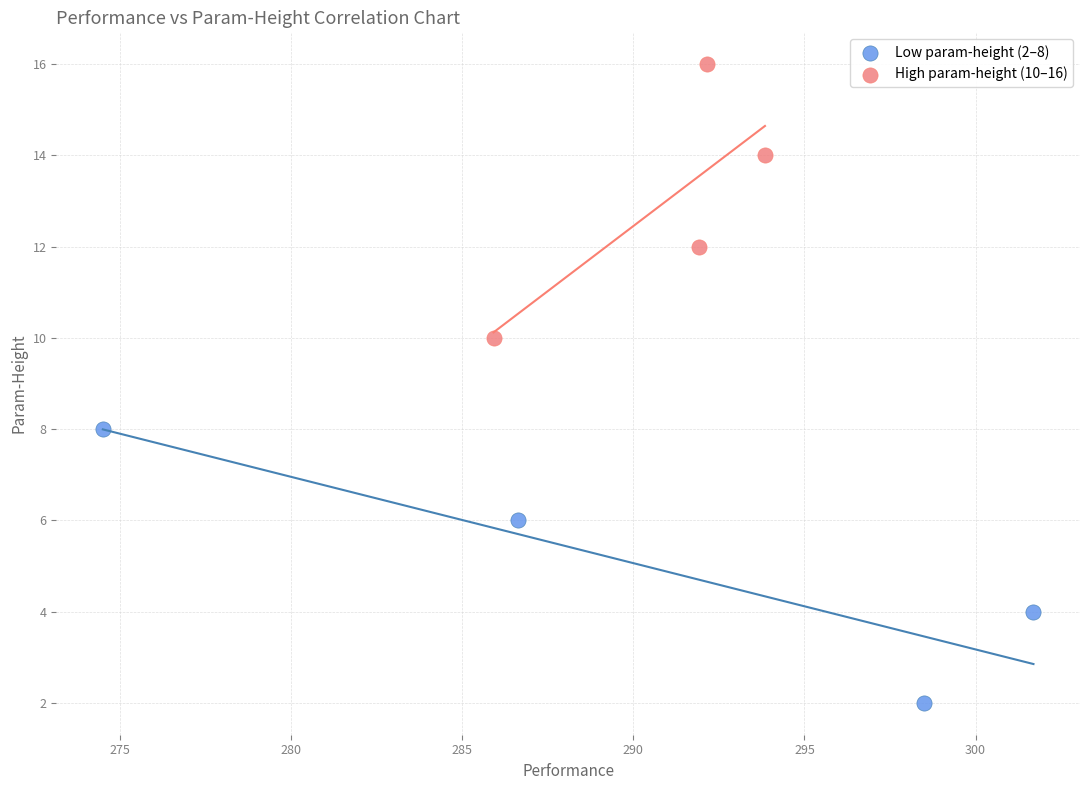

Which series reaches the minimum Y coordinate?

Low param-height (2–8)